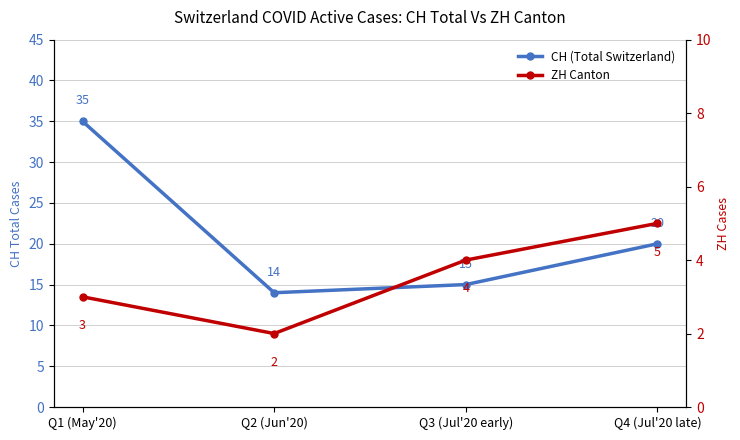

Is the value of CH (Total Switzerland) at Q3 (Jul'20 early) greater than the value of ZH Canton at Q2 (Jun'20)?

Yes